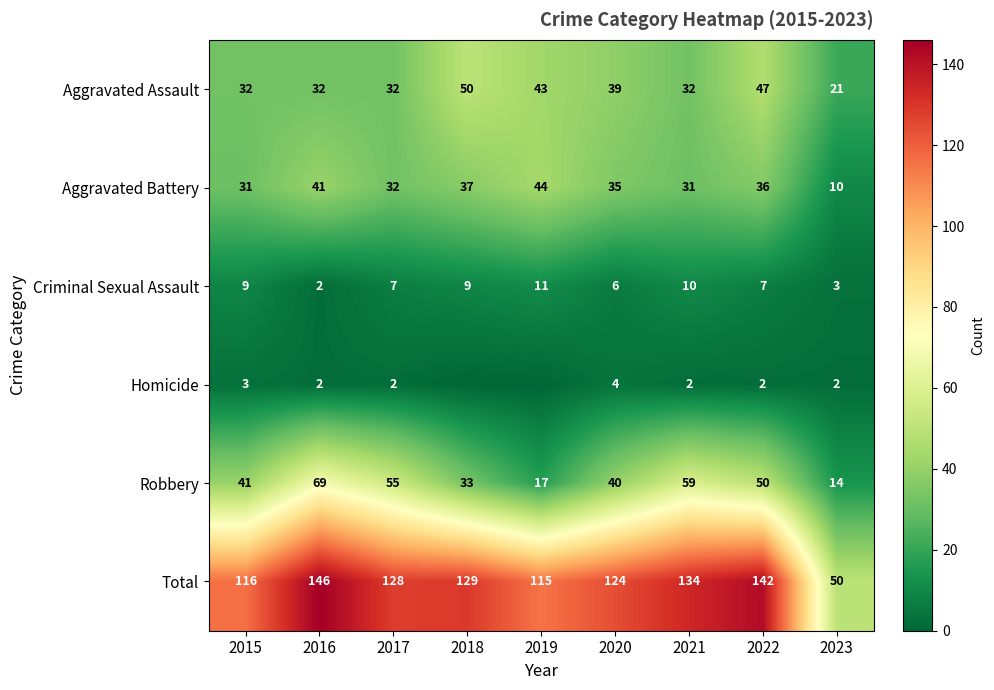

At which label does Total first exceed 128?

2016